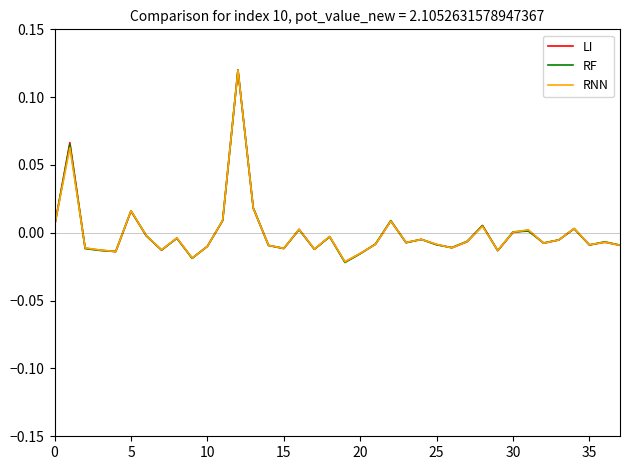

Which series has the largest range (max minus min)?

RF